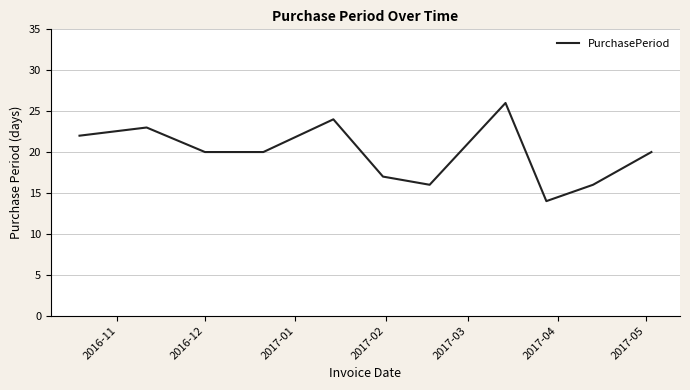

What is the difference between the maximum and minimum values?

12